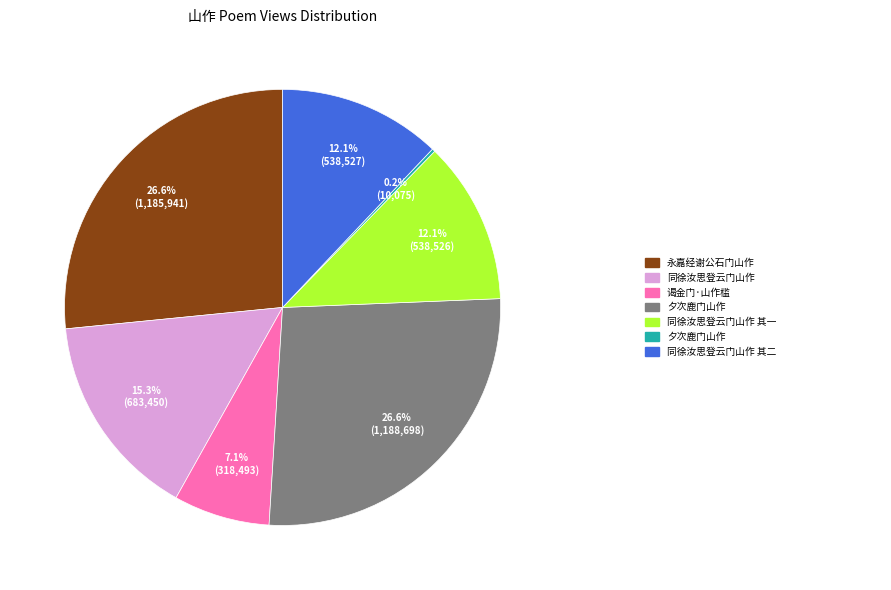

Is there a majority slice in this chart?

No